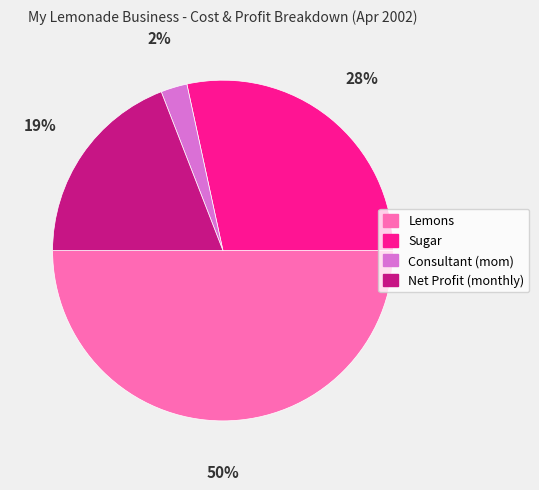

Is the sum of Lemons and Sugar greater than half?

Yes